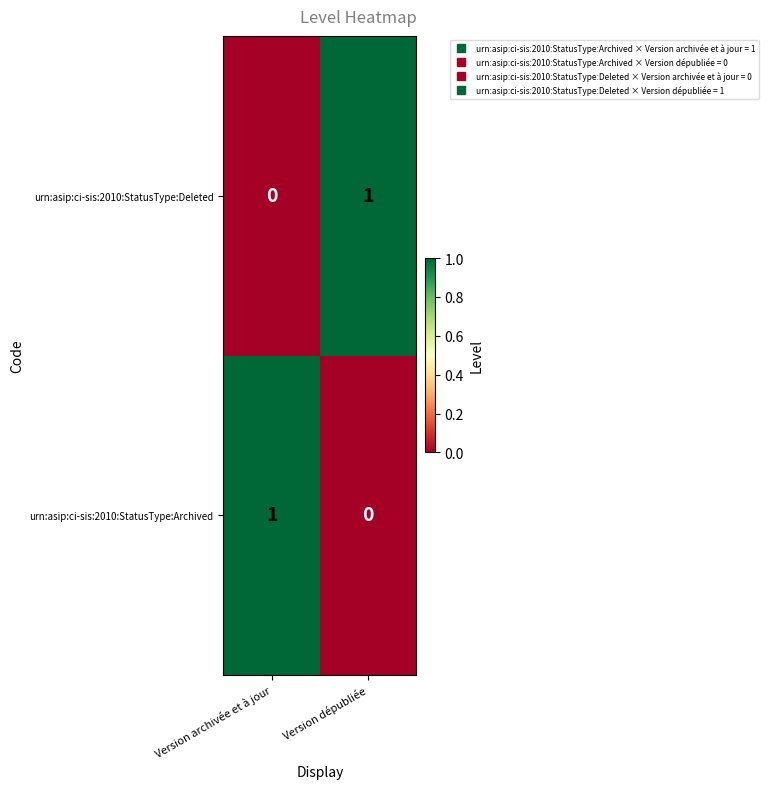

Rank the series at Version archivée et à jour from lowest to highest value.

urn:asip:ci-sis:2010:StatusType:Deleted, urn:asip:ci-sis:2010:StatusType:Archived